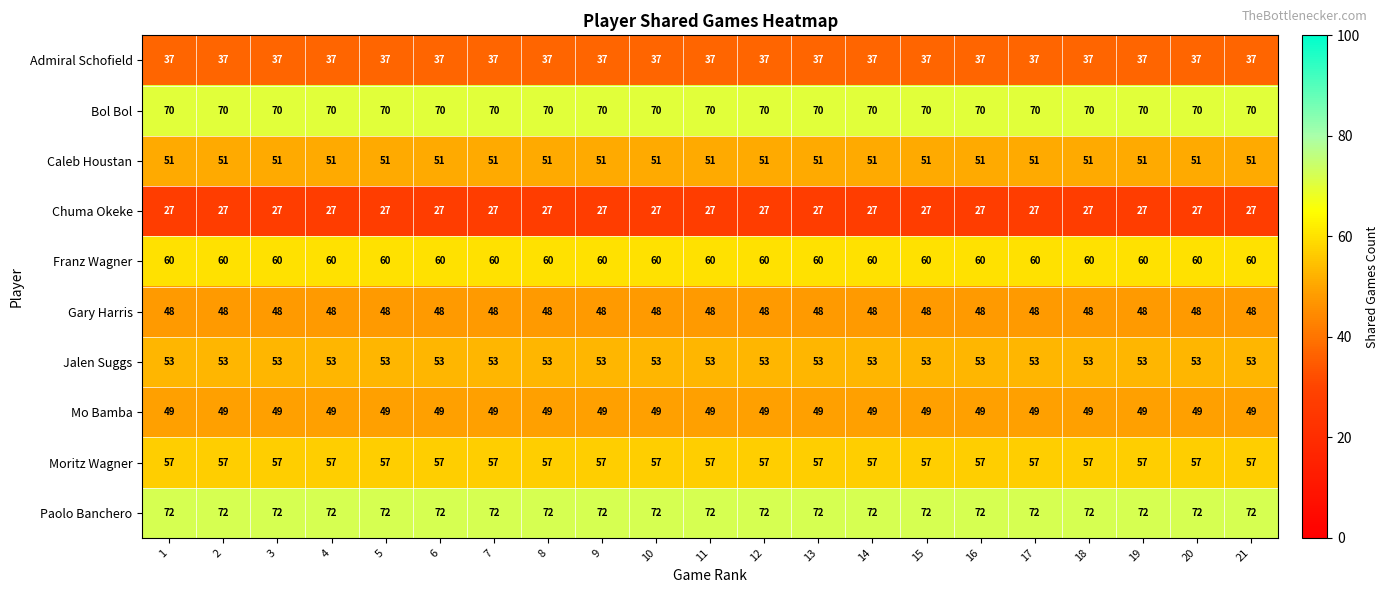

At how many categories does at least one series exceed 49?

21